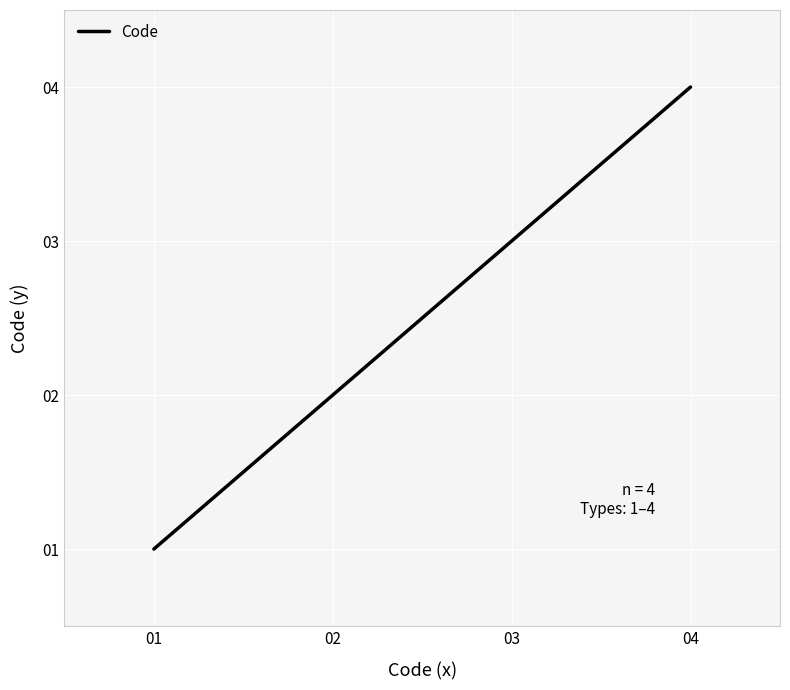

Reading right to left, list all the values displayed in this chart.

04=4	03=3	02=2	01=1